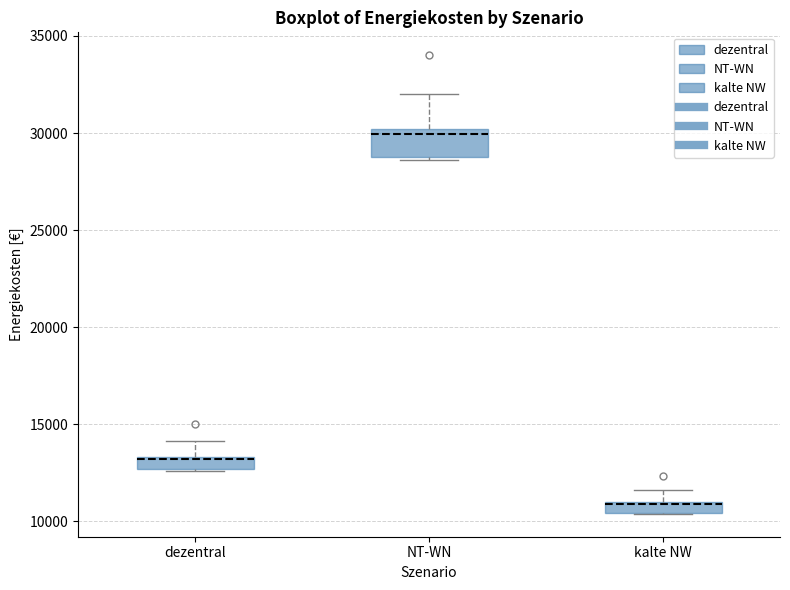

Where does the upper whisker of the box for dezentral end on the y-axis? The values are not printed on the chart, so give them approximately, as read against the axis.

14000